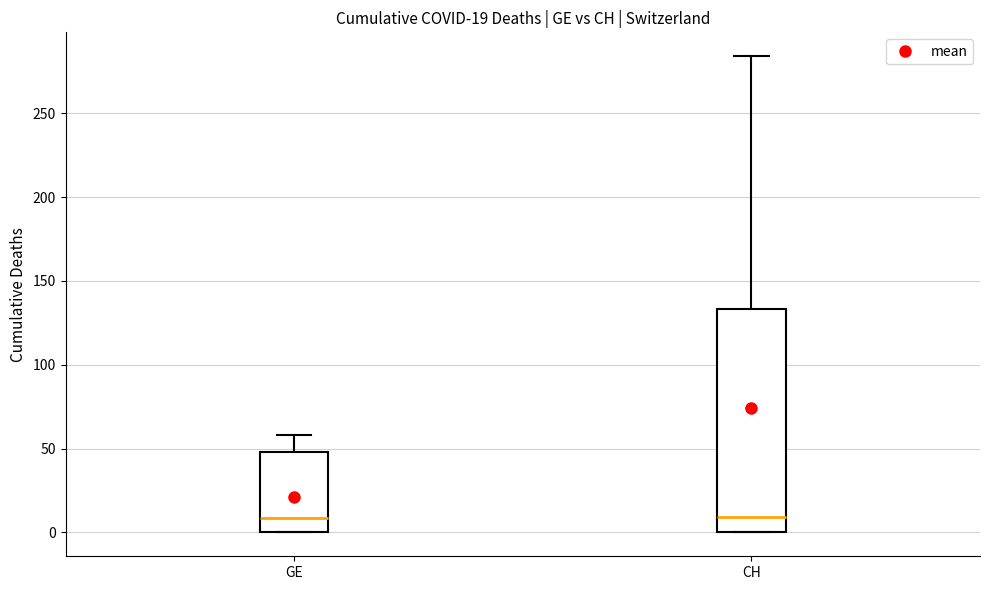

Which box is the tallest, from its lower edge to its upper edge?

CH